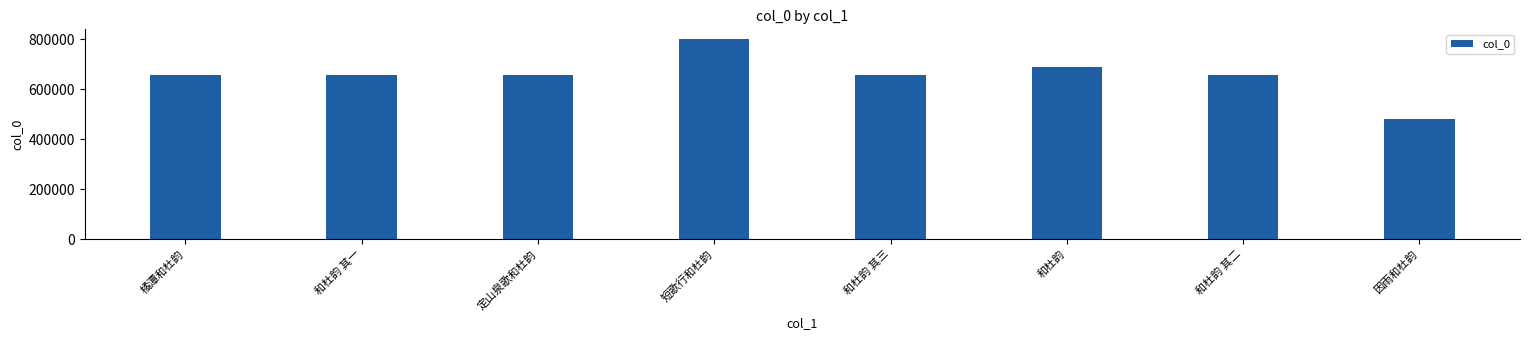

What is the difference between the values at 短歌行和杜韵 and 和杜韵?

112214